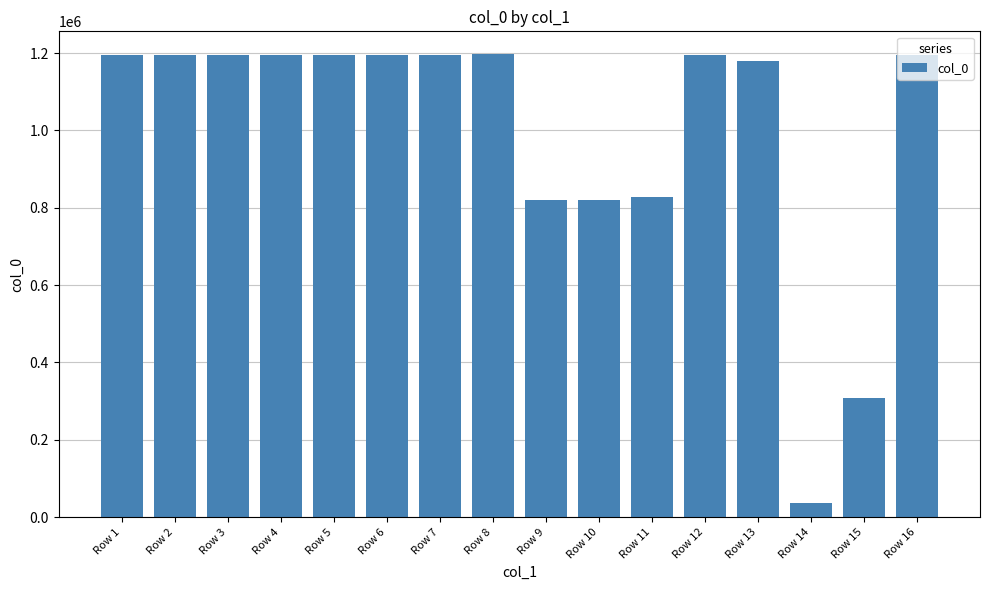

Read the value at Row 13, to the nearest 50.

1180800